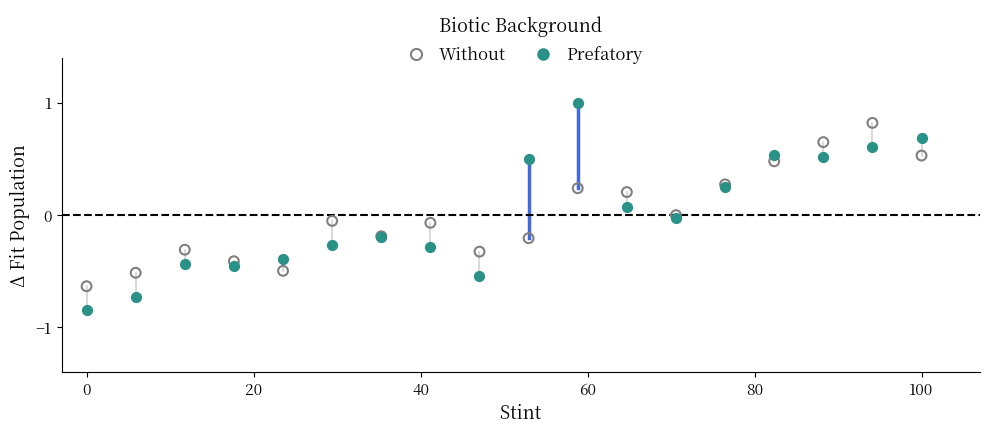

What is the X range (max minus min) for the scatter plot?

100.0